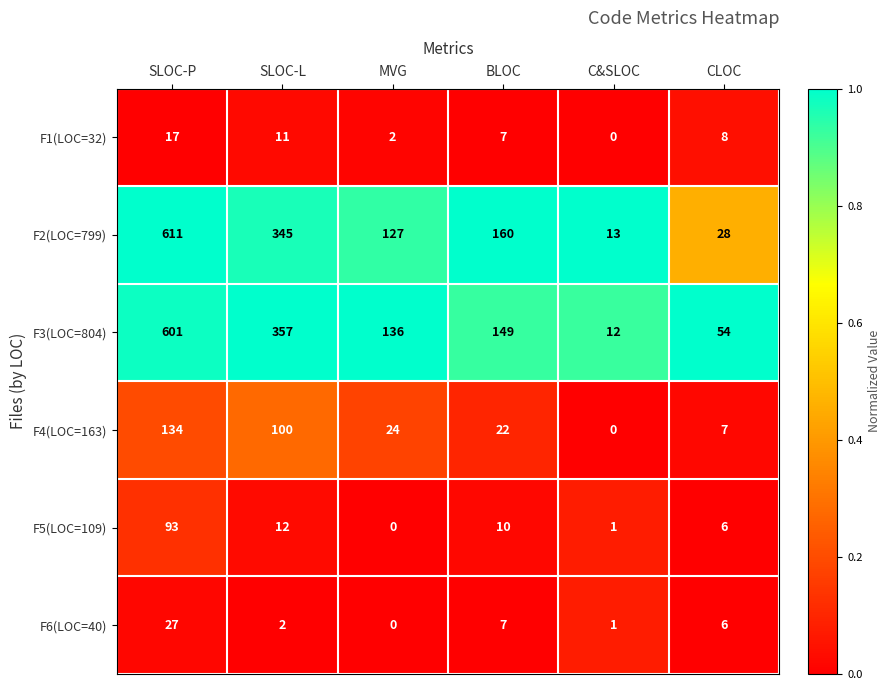

What is the difference between the second highest and minimum values in the F5(LOC=109) series?

12